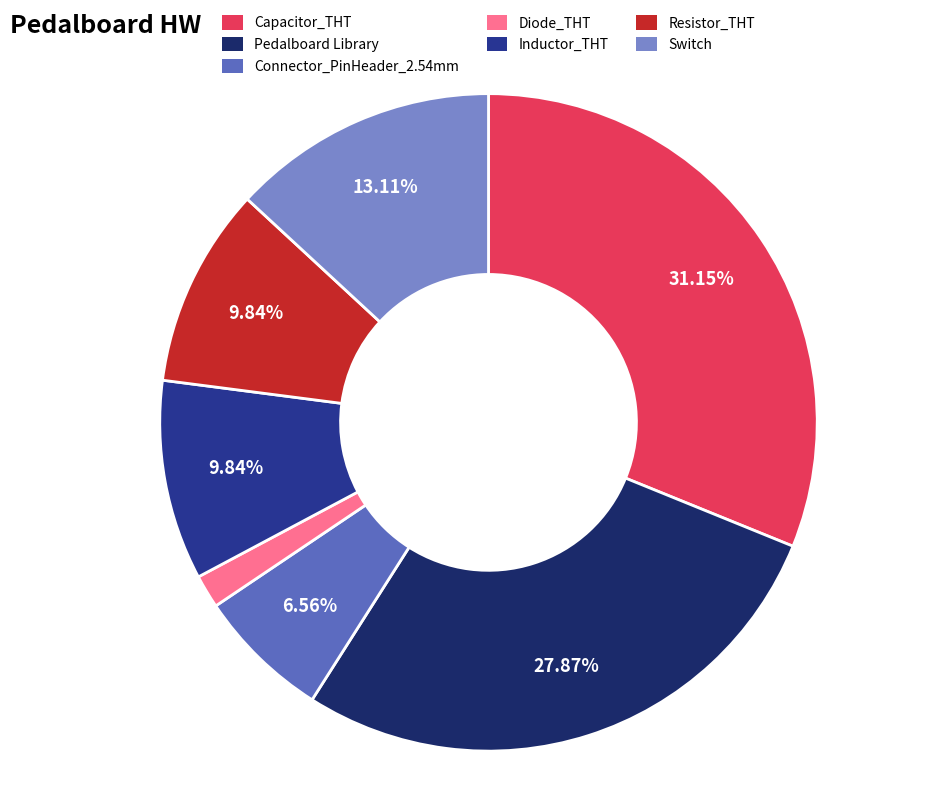

To the nearest percent, what is the difference between the largest and smallest slice percentages?

30%